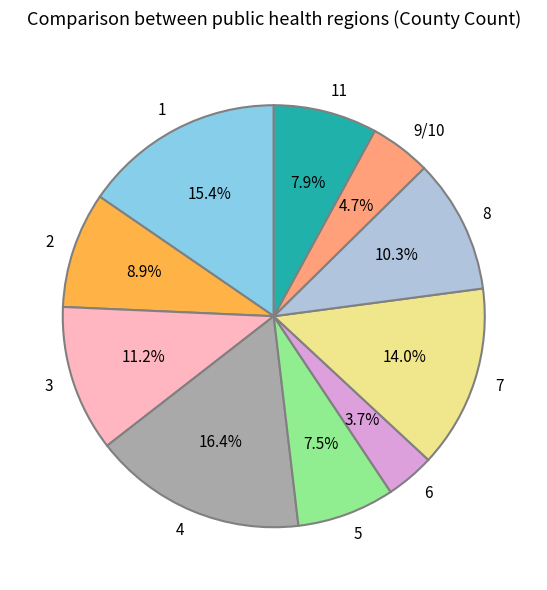

How many slices are in this pie chart?

10